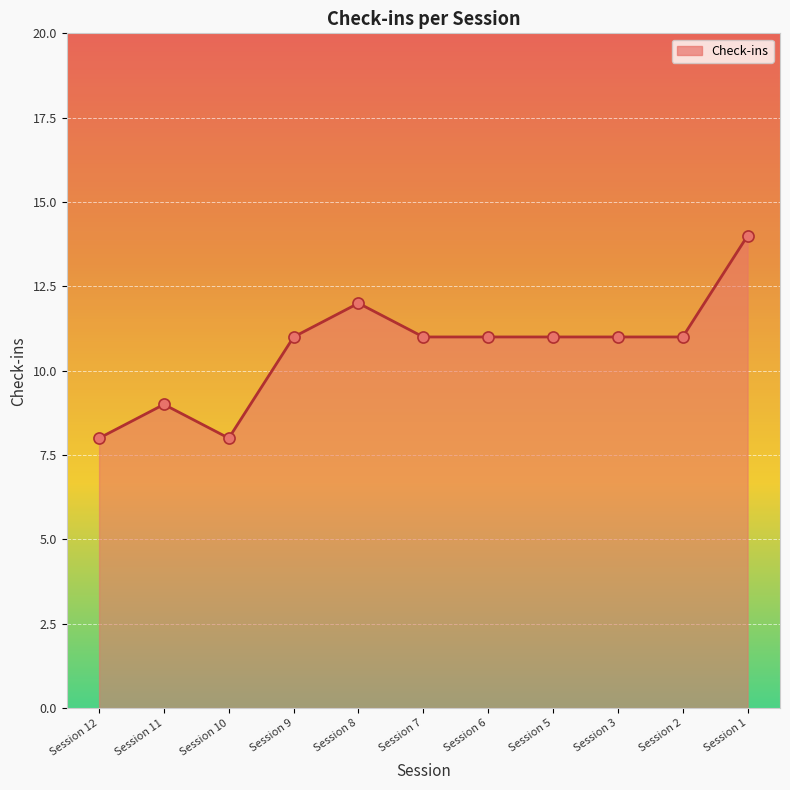

How many lines are shown in the chart?

1